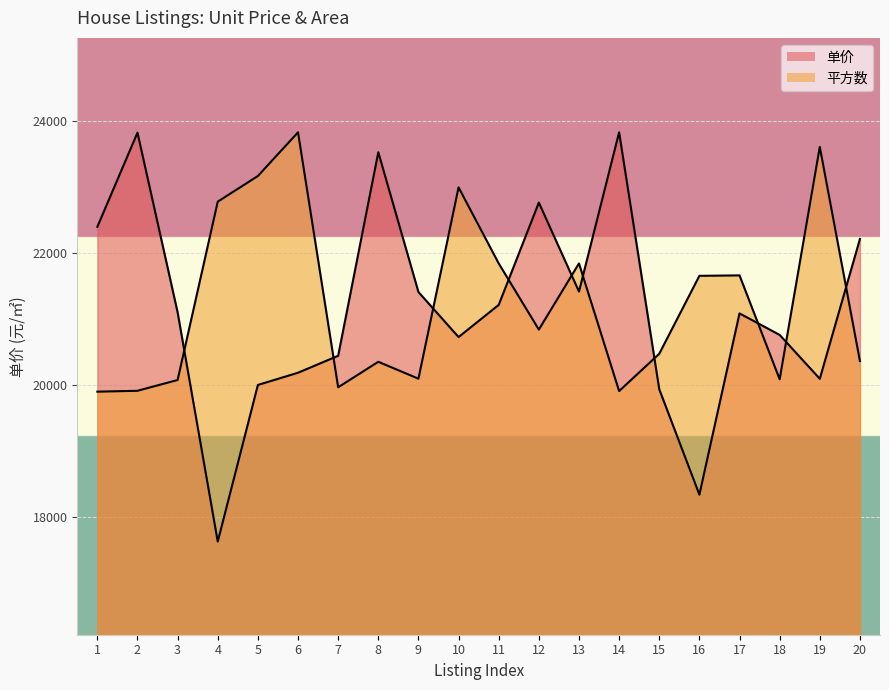

The 平方数 series shows 21840.0 at 13. True or false?

True